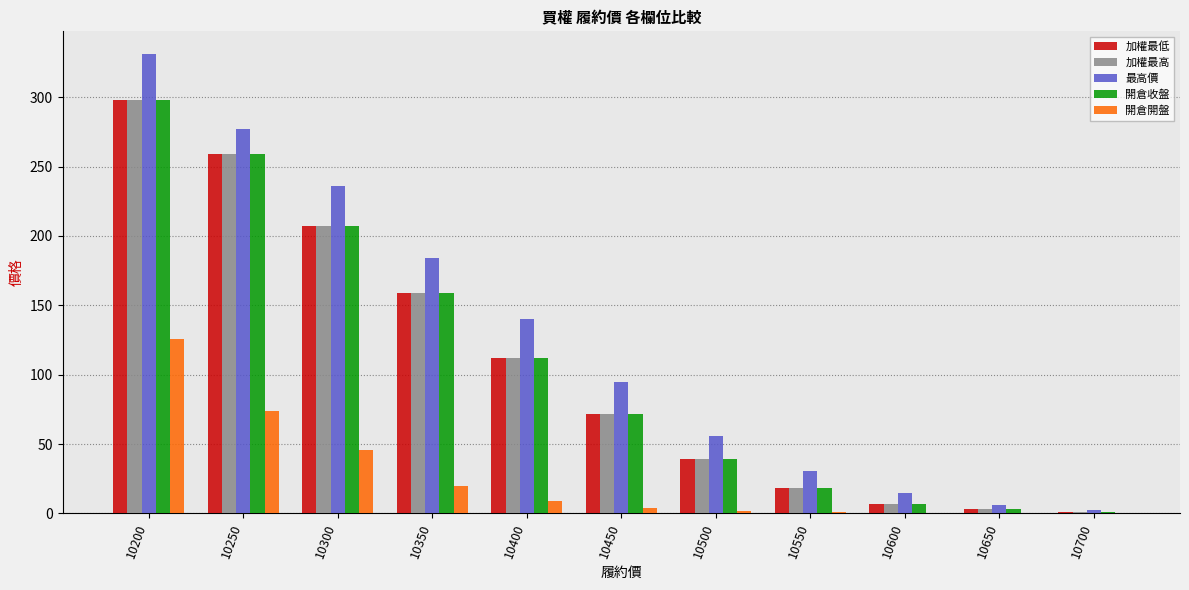

The 開倉開盤 series shows 1.4 at 10500. True or false?

True